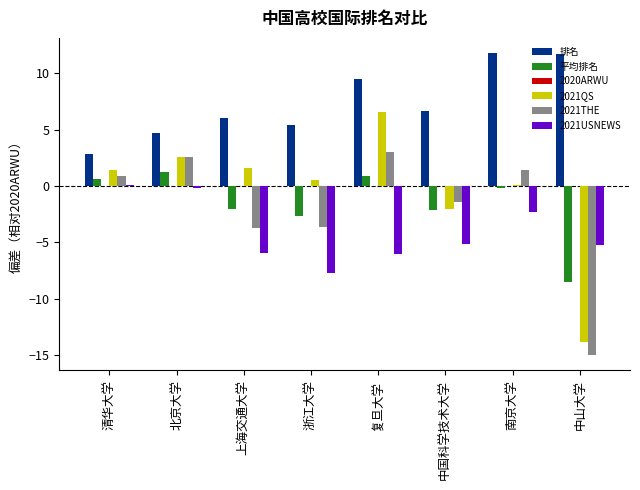

What is the label of the 2nd bar from the right?

南京大学